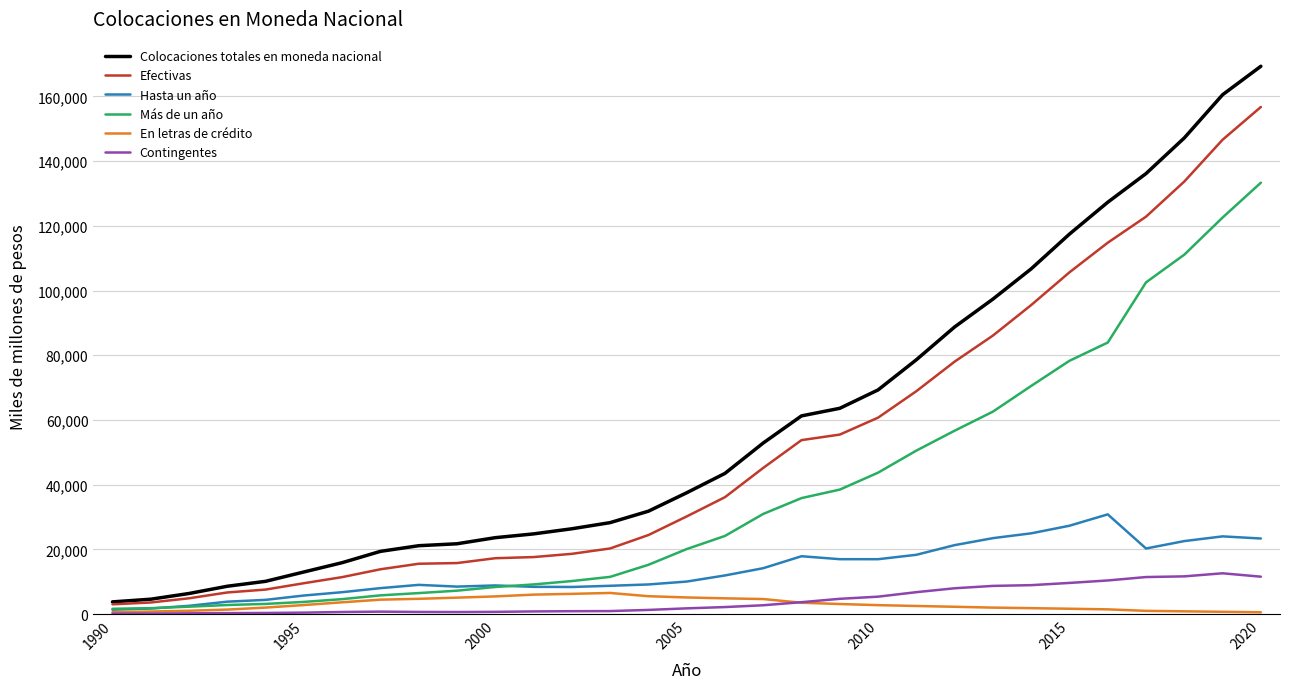

Which series has the widest spread of values?

Colocaciones totales en moneda nacional